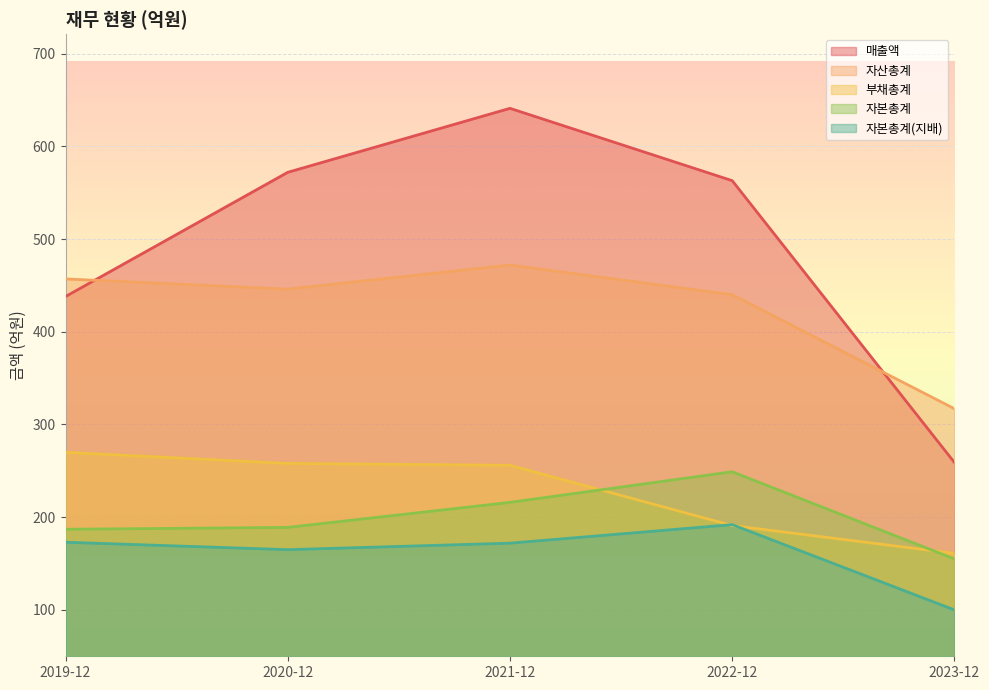

What is the spread (max minus min) of values at 2019-12?

284